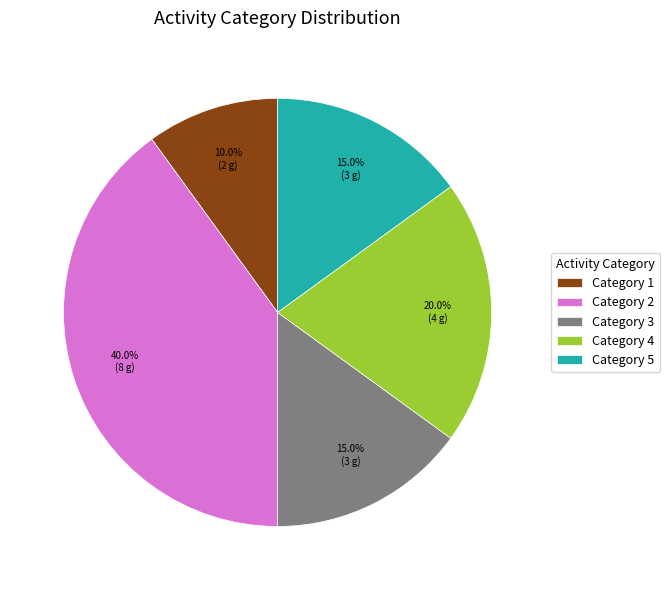

How many segments does this pie chart have?

5